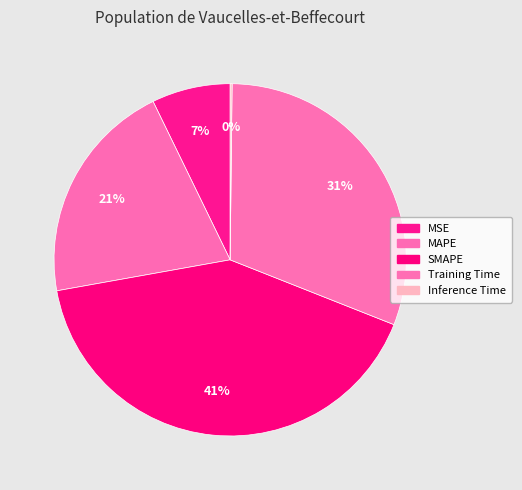

Which has a higher value, MAPE or Training Time?

Training Time